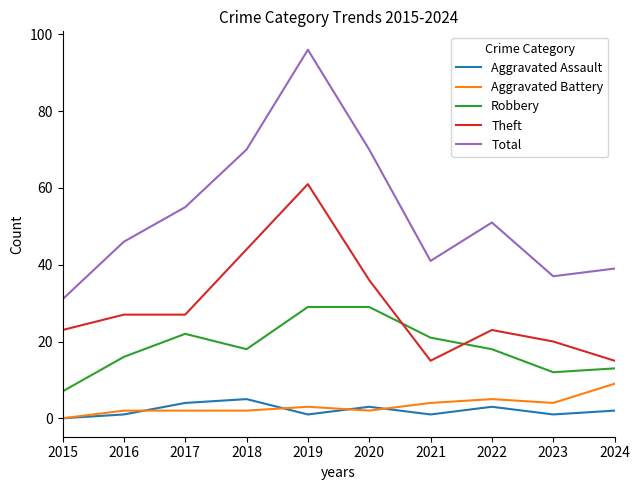

Is it true that Robbery equals 28 at 2016?

False